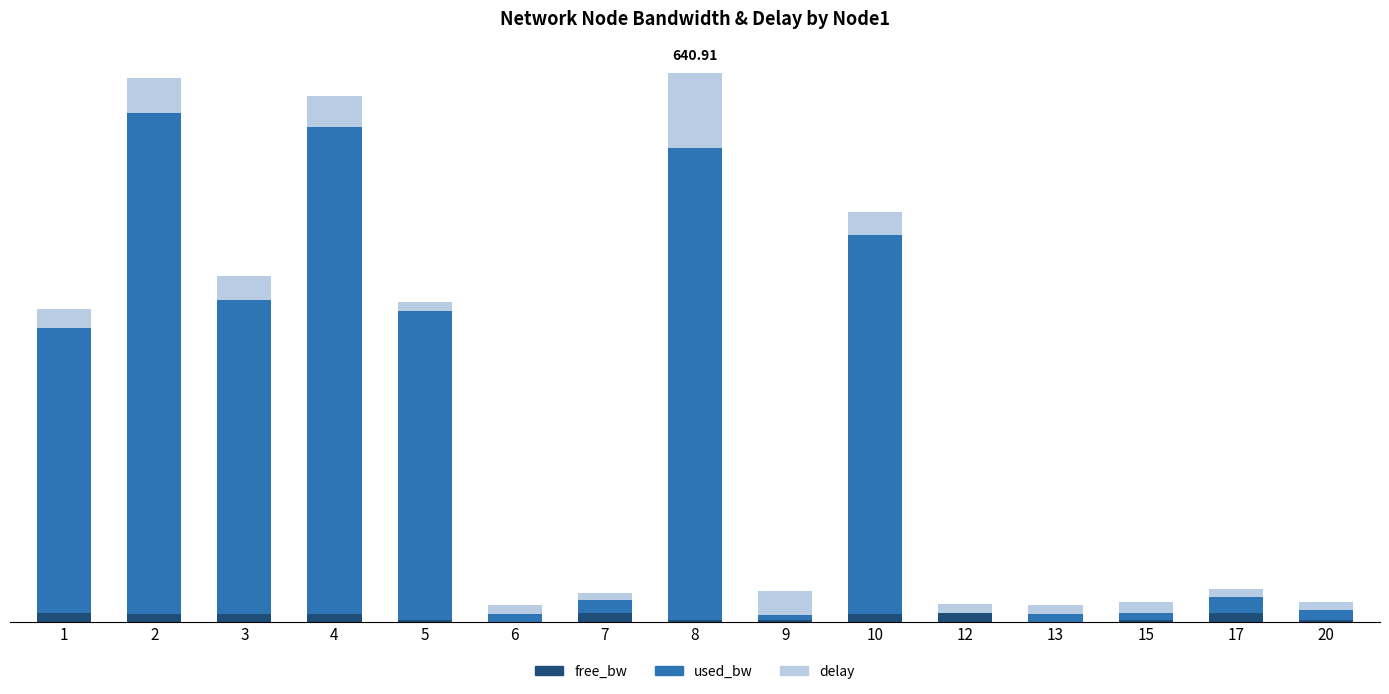

Rank the series by their maximum value, from lowest to highest.

free_bw, delay, used_bw